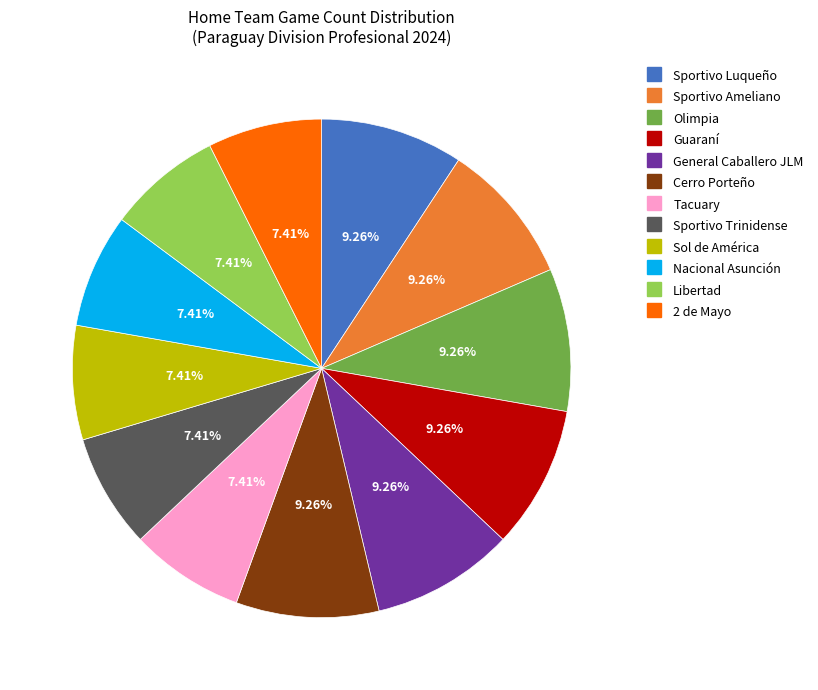

Which category has the smallest portion of the pie?

Nacional Asunción